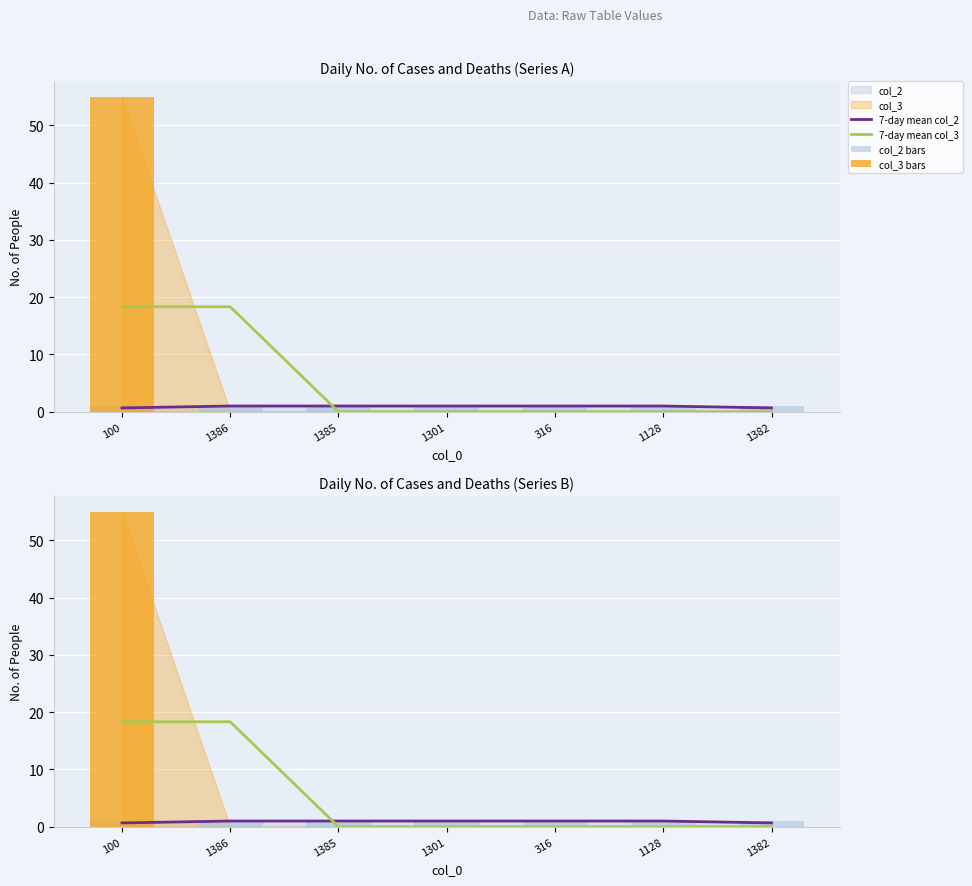

What position from the left is 1301?

4